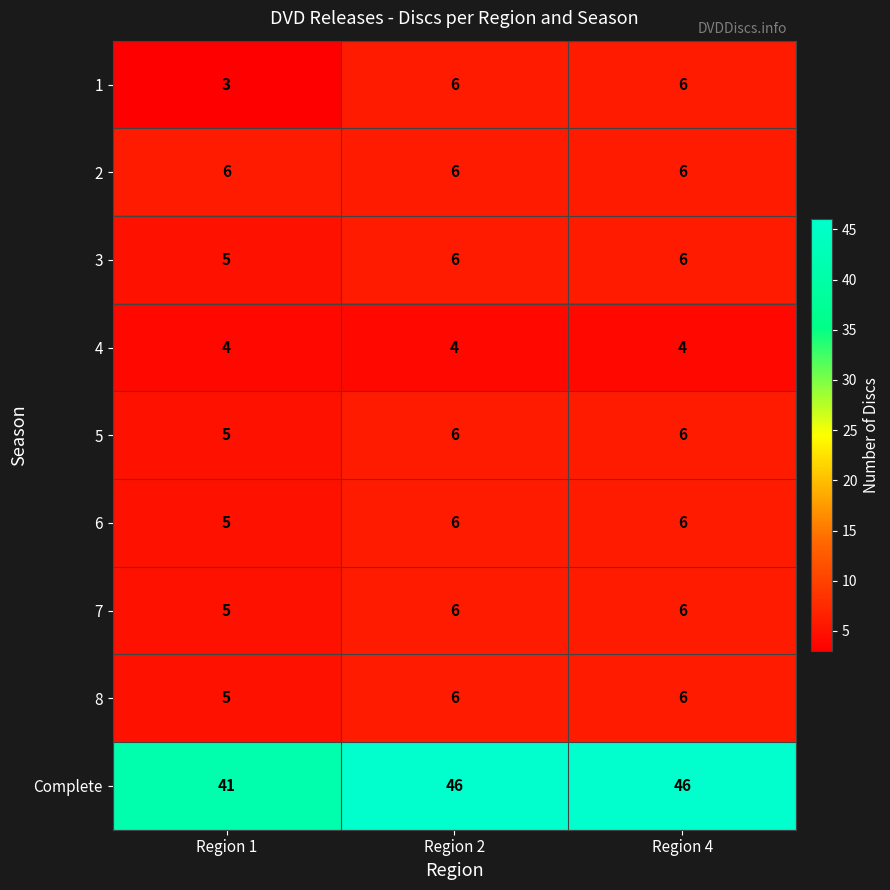

How many 8 values are between 5 and 6?

3